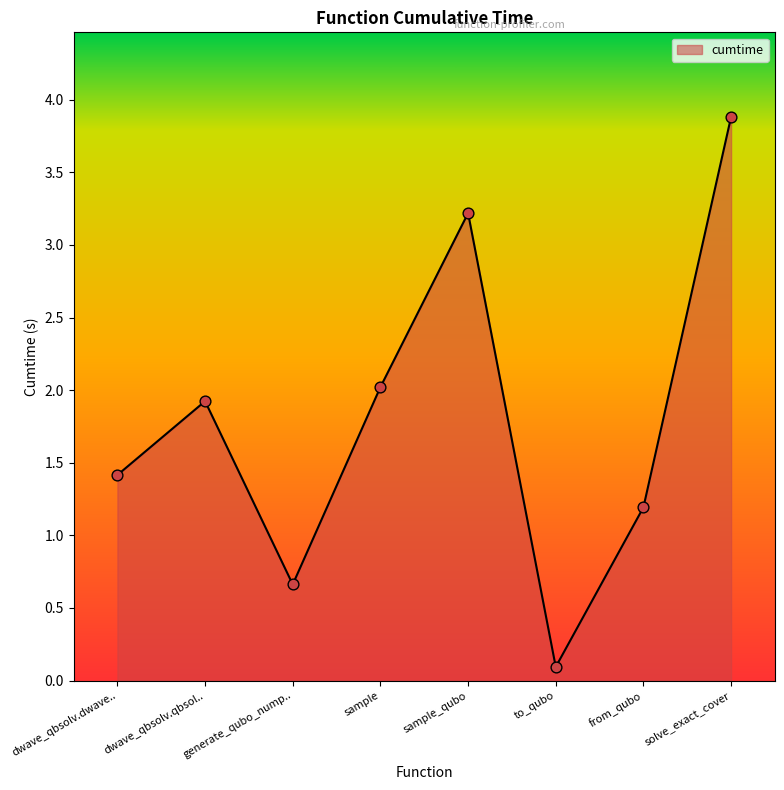

Approximately how many times larger is the value at from_qubo compared to solve_exact_cover?

0.3